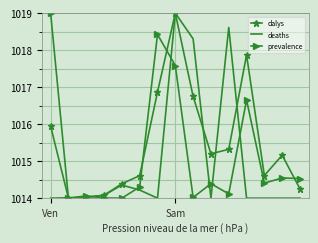

List the series in order of their overall mean, highest first.

dalys, prevalence, deaths